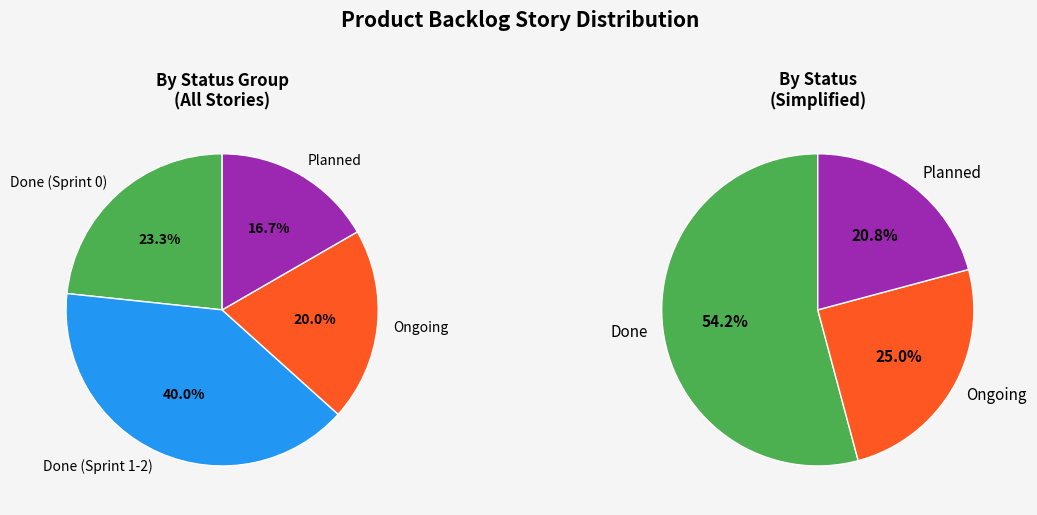

What percentage is the Done (Sprint 0) slice, to the nearest percent?

23%